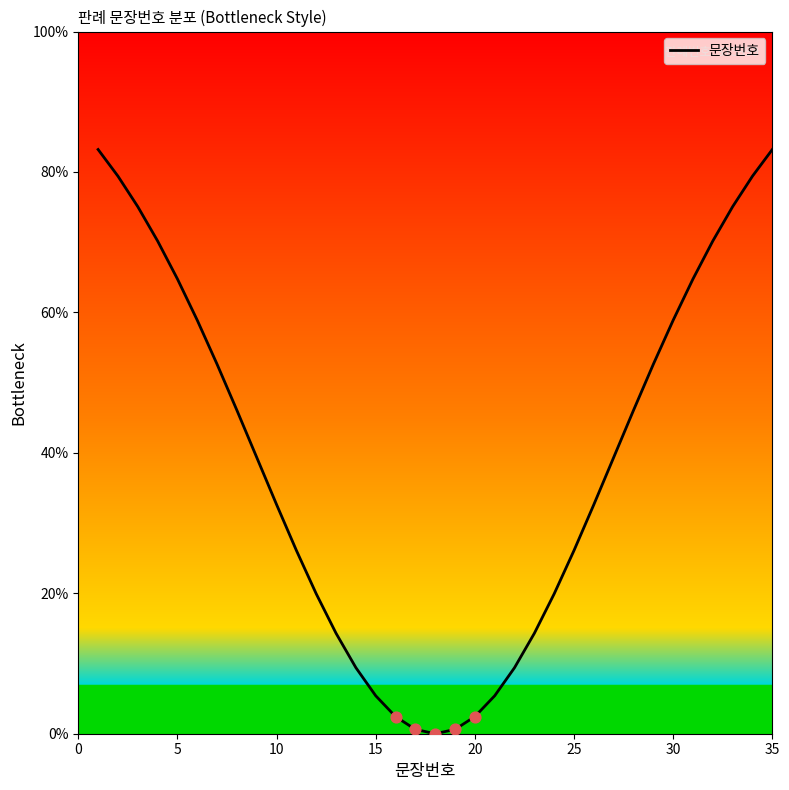

What is the difference between the maximum and minimum values?

83.2